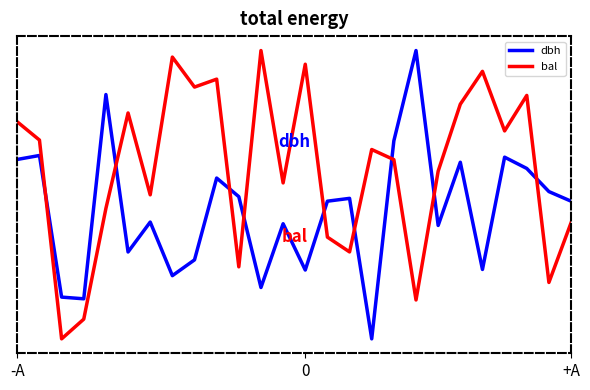

Where is bal nearest to the value 0?

+A